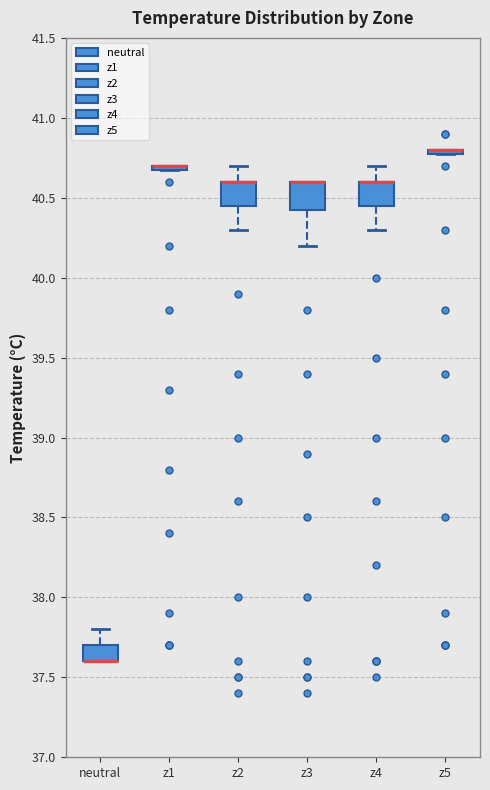

Where does the upper whisker of the box for neutral end on the y-axis? The values are not printed on the chart, so give them approximately, as read against the axis.

37.80